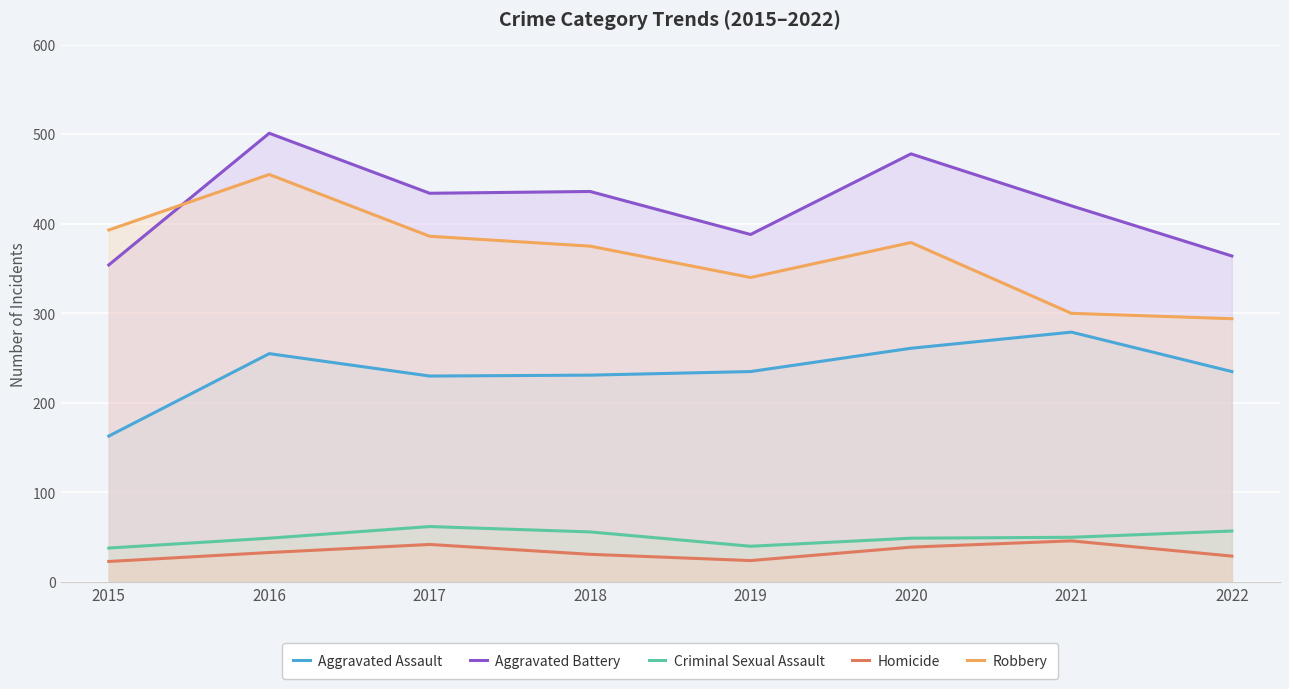

At which label does Homicide first exceed 33?

2017